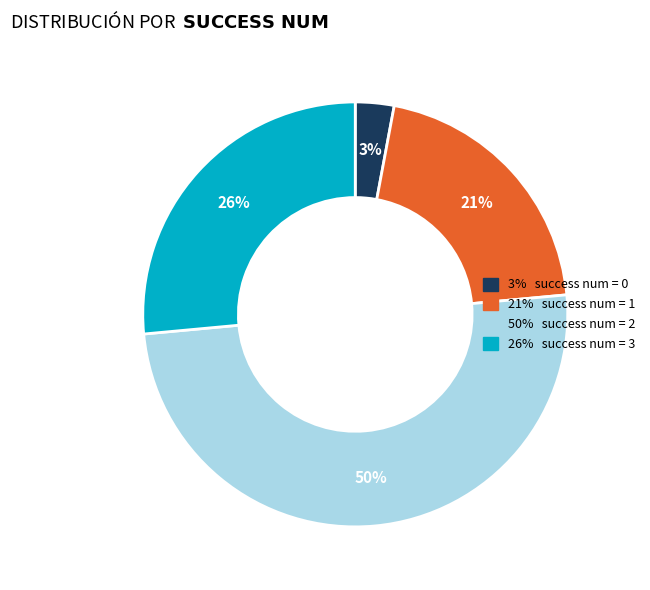

To the nearest percent, what is the average slice percentage?

25%